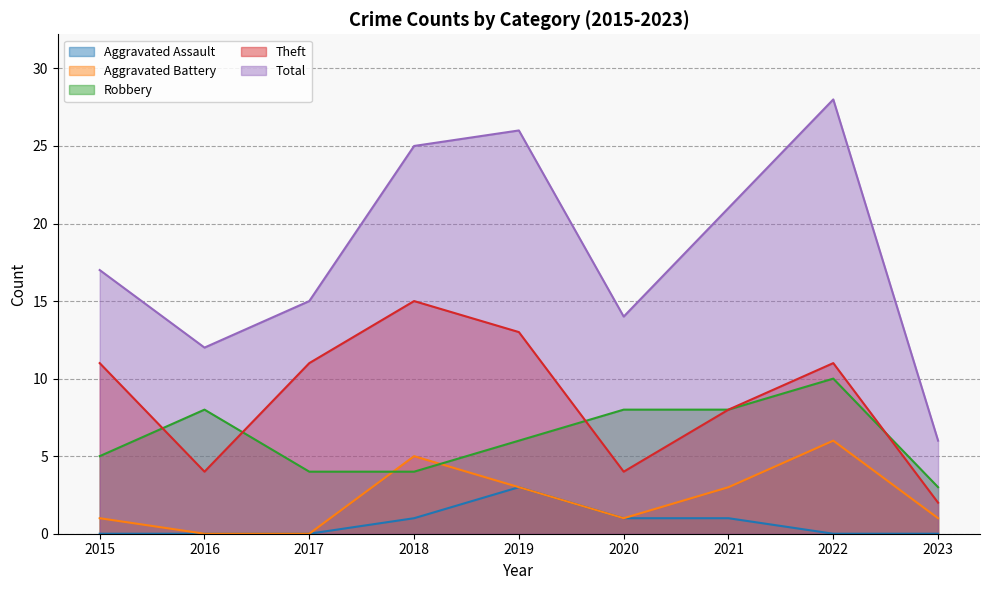

Which series changed the most between 2015 and 2020?

Theft